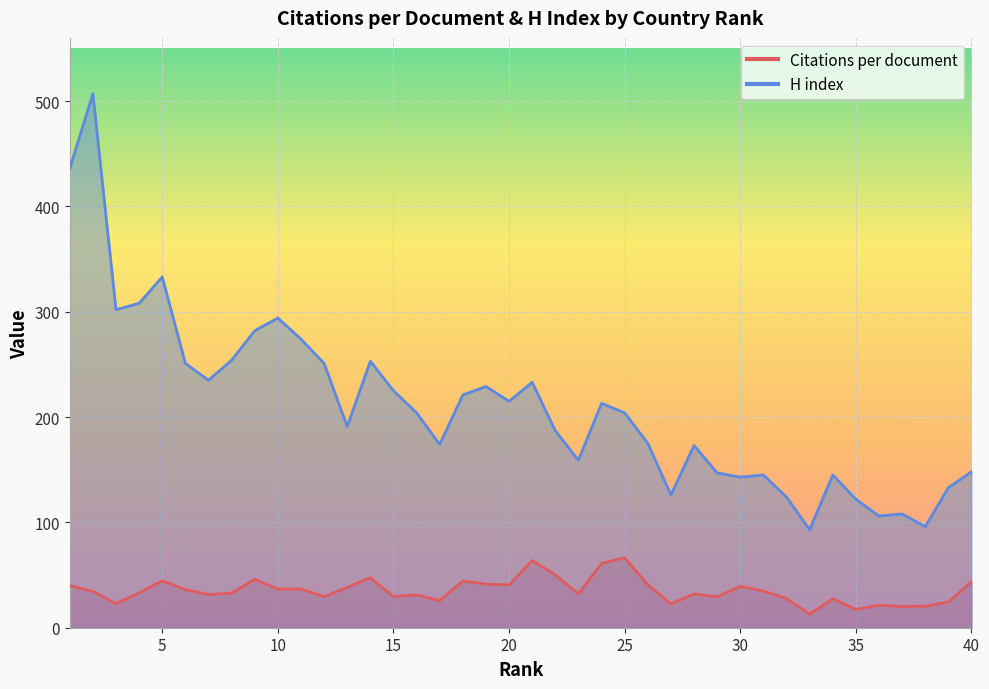

List the labels in order of H index value, largest first.

2, 1, 5, 4, 3, 10, 9, 11, 8, 14, 6, 12, 7, 21, 19, 15, 18, 20, 24, 16, 25, 13, 22, 26, 17, 28, 23, 40, 29, 31, 34, 30, 39, 27, 32, 35, 37, 36, 38, 33